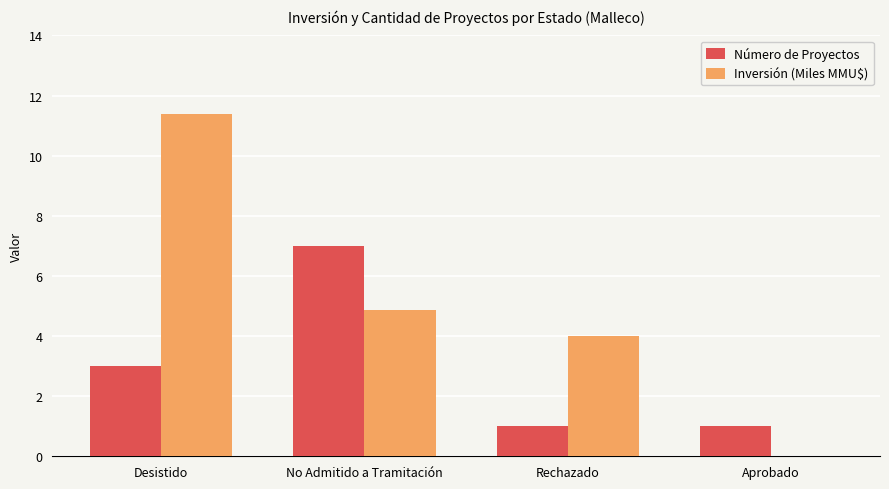

Between Desistido and Rechazado, which series saw the biggest shift?

Inversión (Miles MMU$)